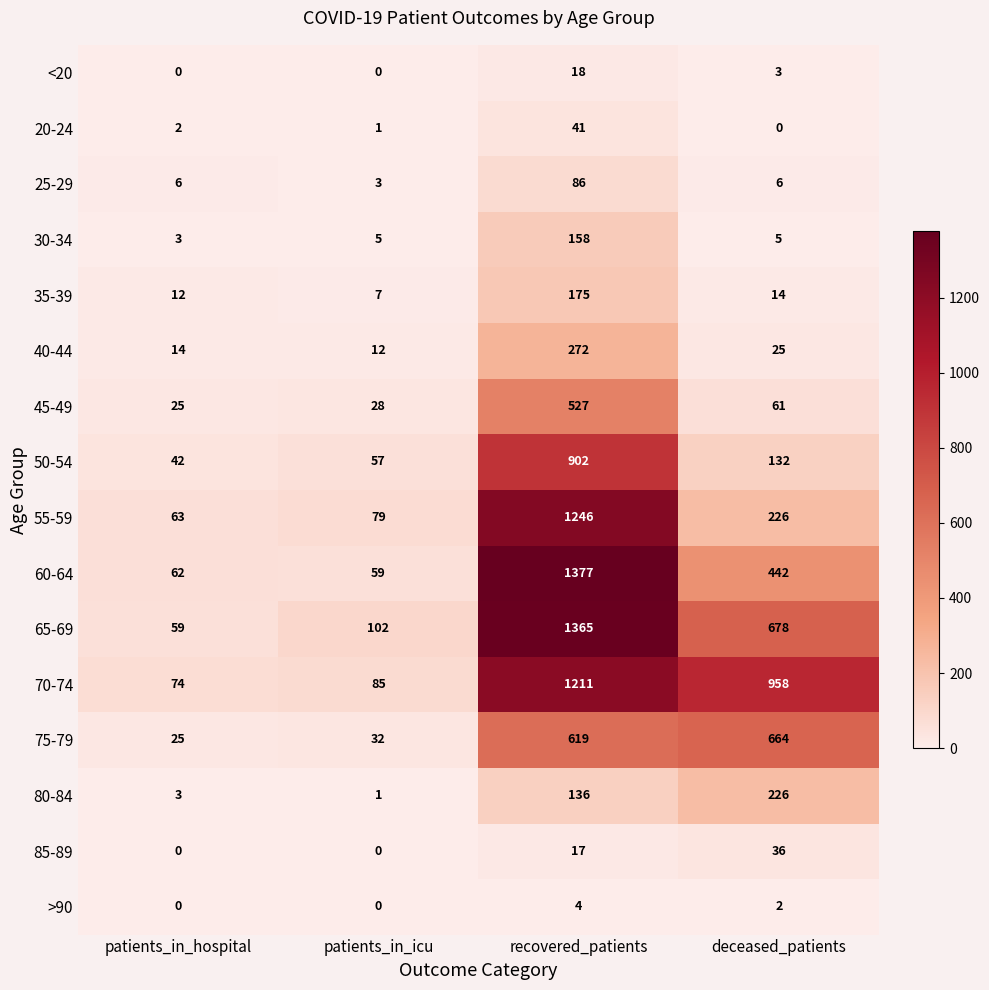

At which label is 80-84 closest to 113?

recovered_patients